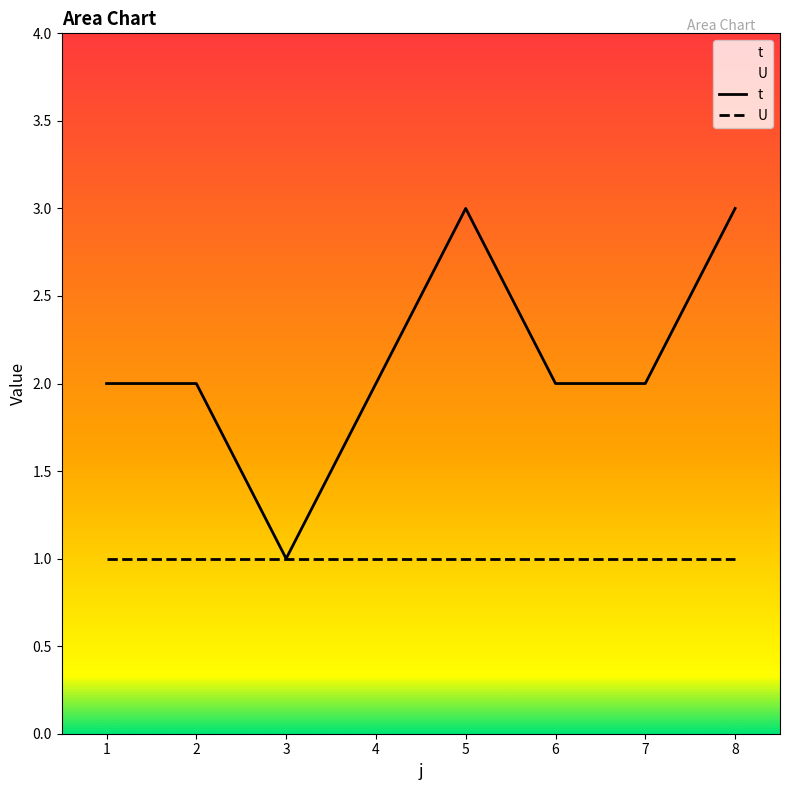

Is the value of U at 2 greater than the value of t at 4?

No